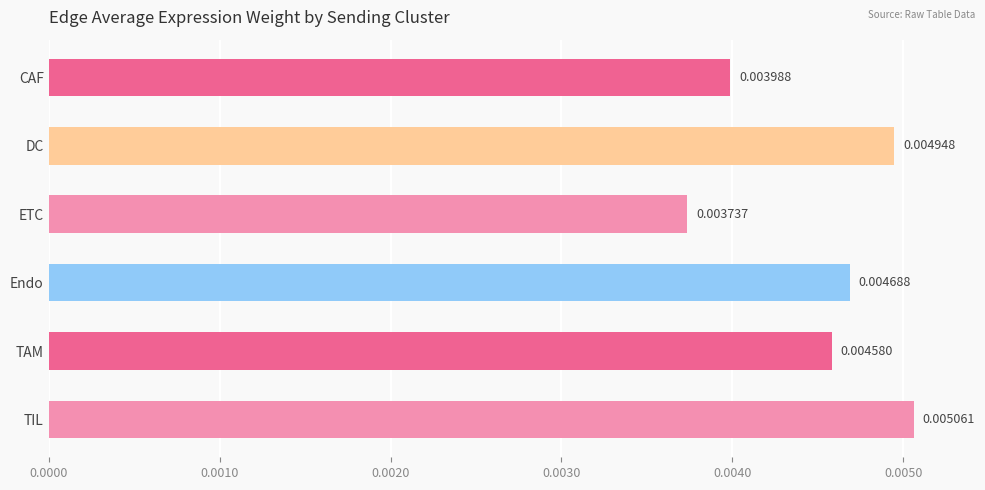

List the labels in order of value, largest first.

TIL, DC, Endo, TAM, CAF, ETC